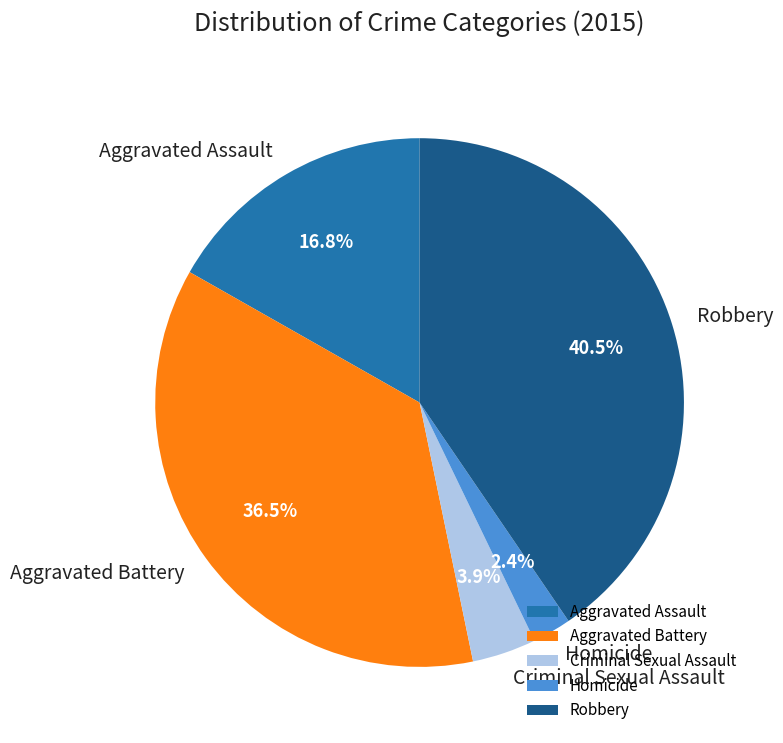

What is the largest slice in the pie chart?

Robbery